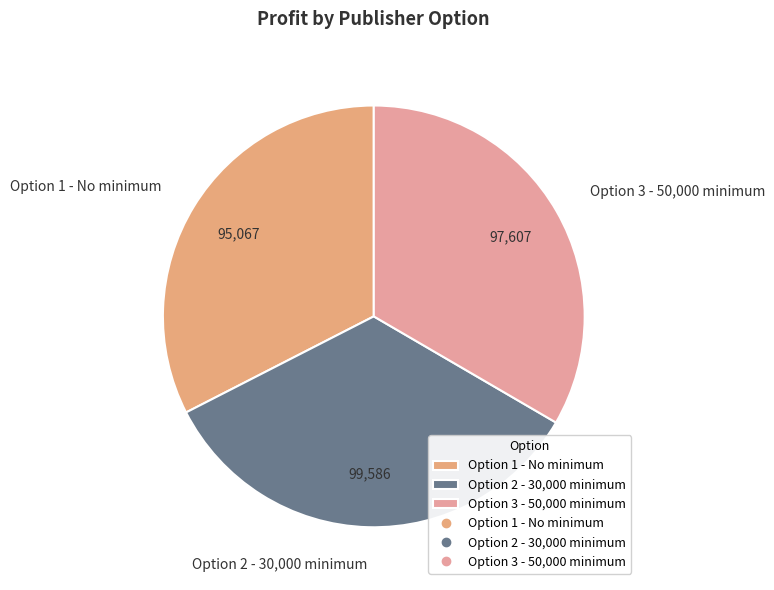

Does Option 2 - 30,000 minimum represent more than half of the total?

No